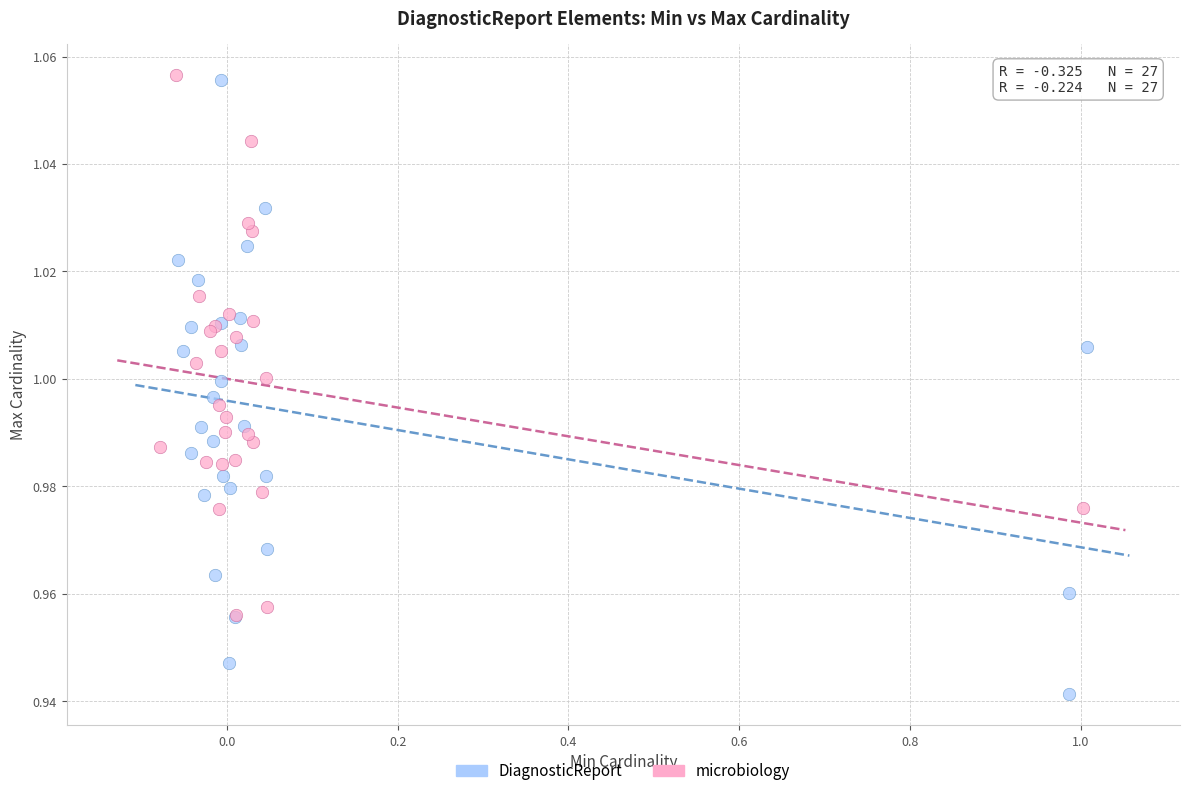

Which series has the widest spread of Y values?

DiagnosticReport